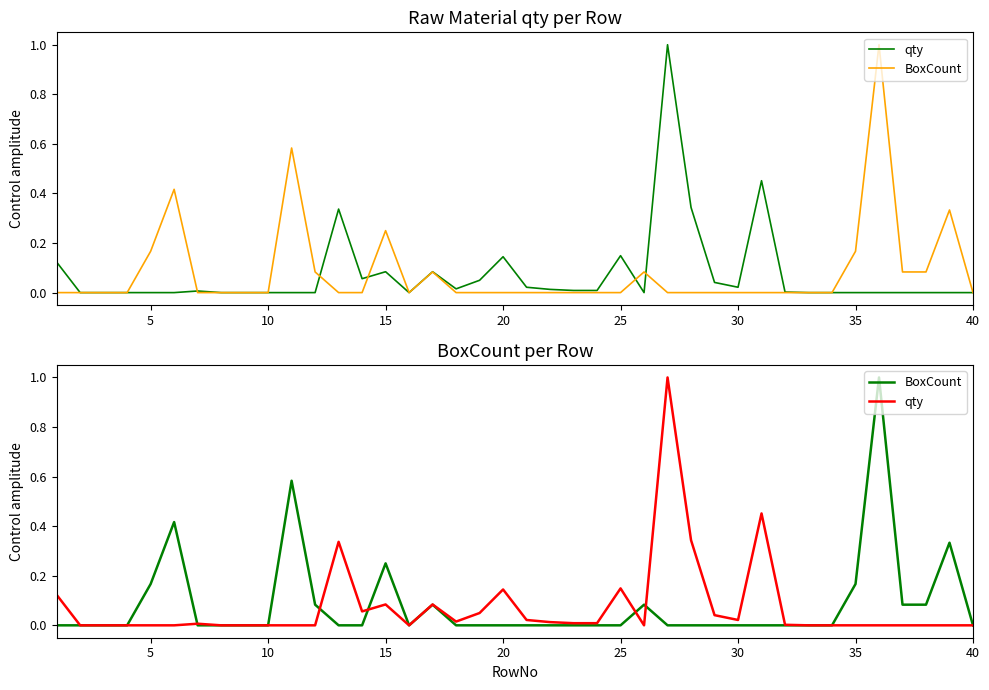

Reading left to right, list all the values displayed in this chart.

qty: 0.1	0.0	0.0	0.0	0.0	0.0	0.0	0.0	0.0	0.0	0.0	0.0	0.3	0.1	0.1	0.0	0.1	0.0	0.0	0.1	0.0	0.0	0.0	0.0	0.1	0.0	1.0	0.3	0.0	0.0	0.5	0.0	0.0	0.0	0.0	0.0	0.0	0.0	0.0	0.0
BoxCount: 0.0	0.0	0.0	0.0	0.2	0.4	0.0	0.0	0.0	0.0	0.6	0.1	0.0	0.0	0.2	0.0	0.1	0.0	0.0	0.0	0.0	0.0	0.0	0.0	0.0	0.1	0.0	0.0	0.0	0.0	0.0	0.0	0.0	0.0	0.2	1.0	0.1	0.1	0.3	0.0